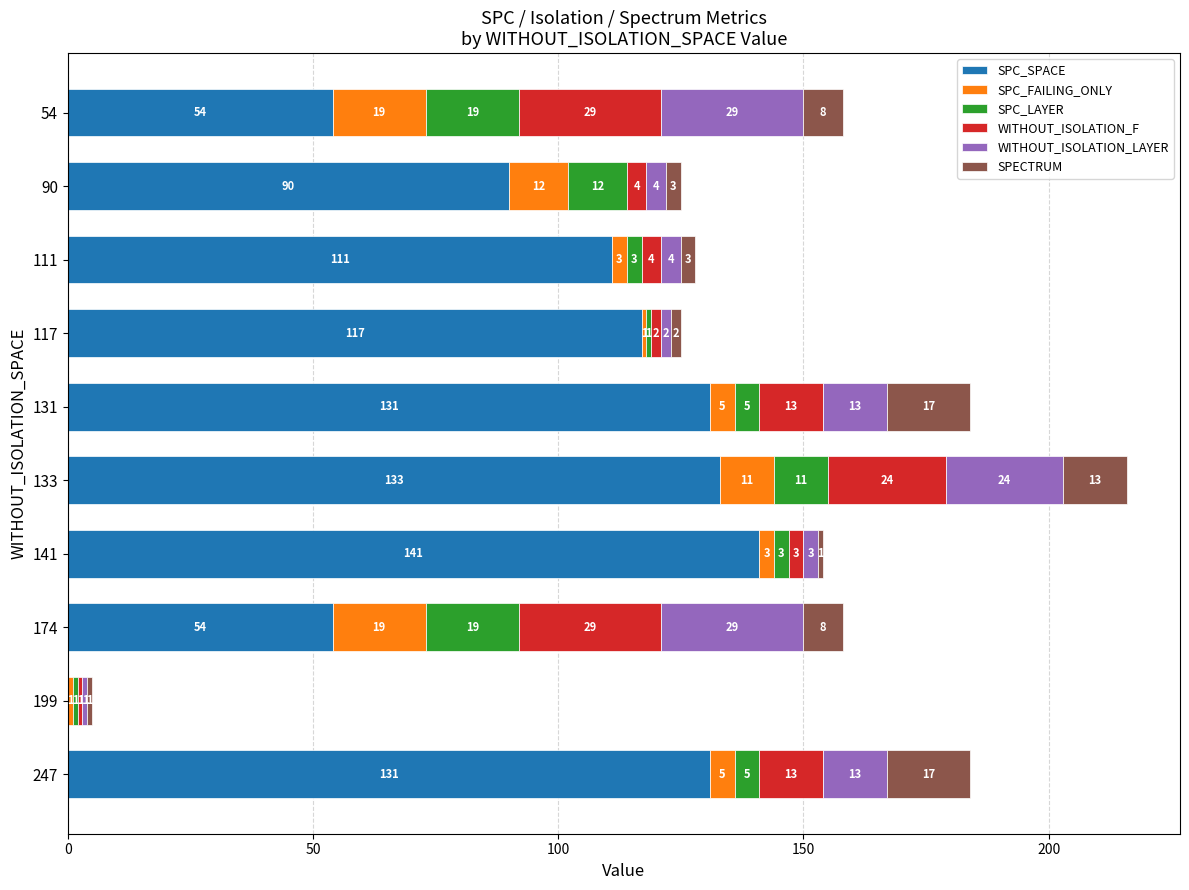

At which category is the sum across all series the highest?

133